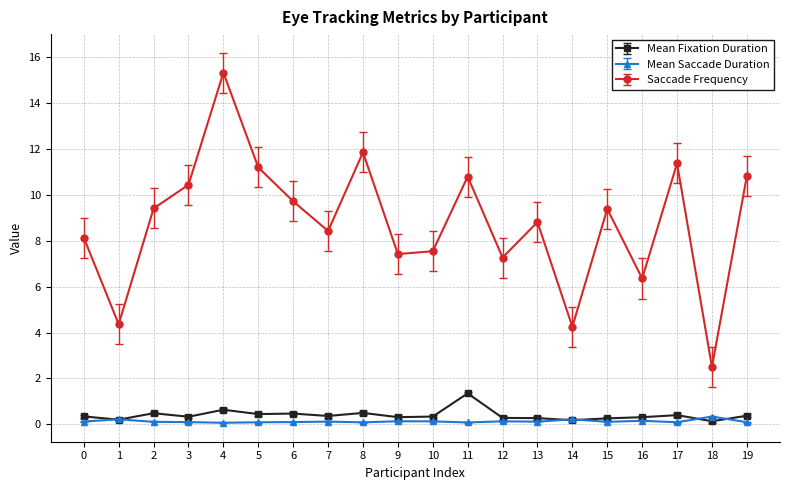

What are all the series names shown in the legend?

Mean Fixation Duration, Mean Saccade Duration, Saccade Frequency